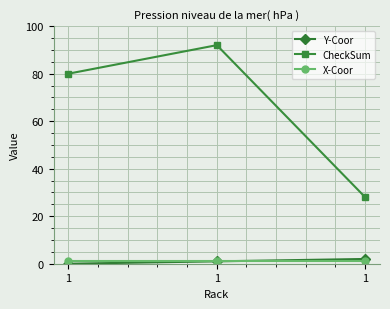

Which category has the highest value in the Y-Coor series?

1